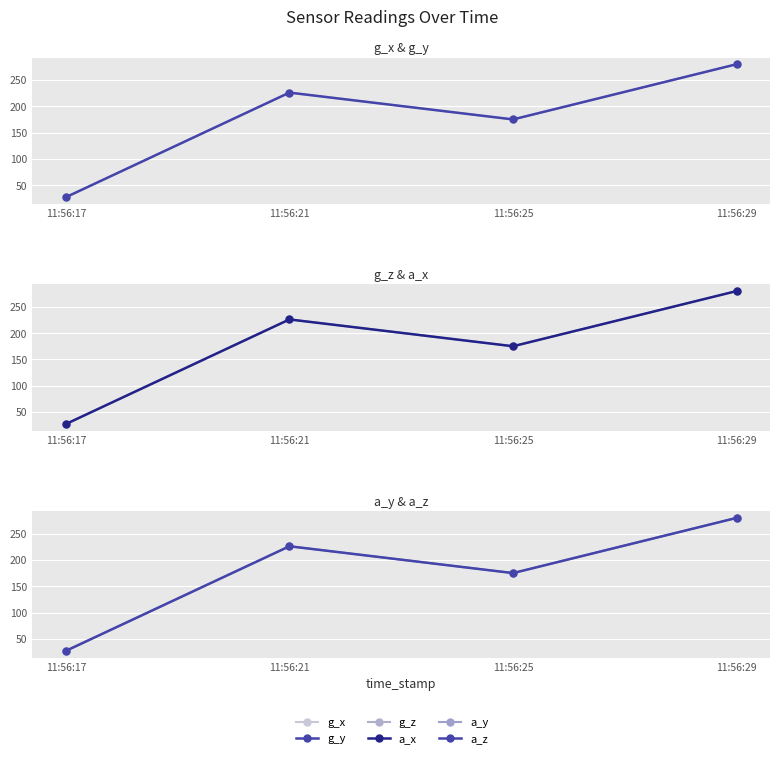

The a_z series shows 81 at 11:56:21. True or false?

False